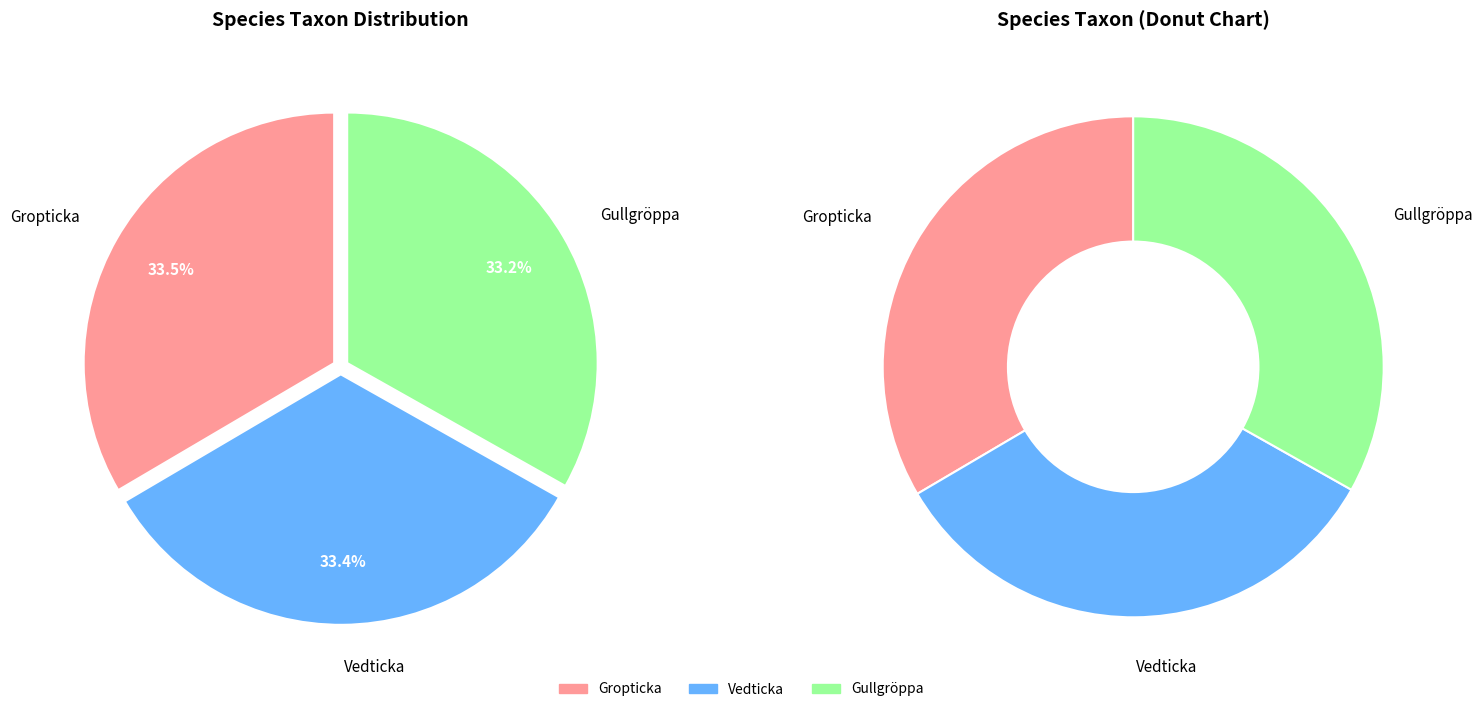

Combined, what portion of the pie is Vedticka and Gropticka?

66.8%